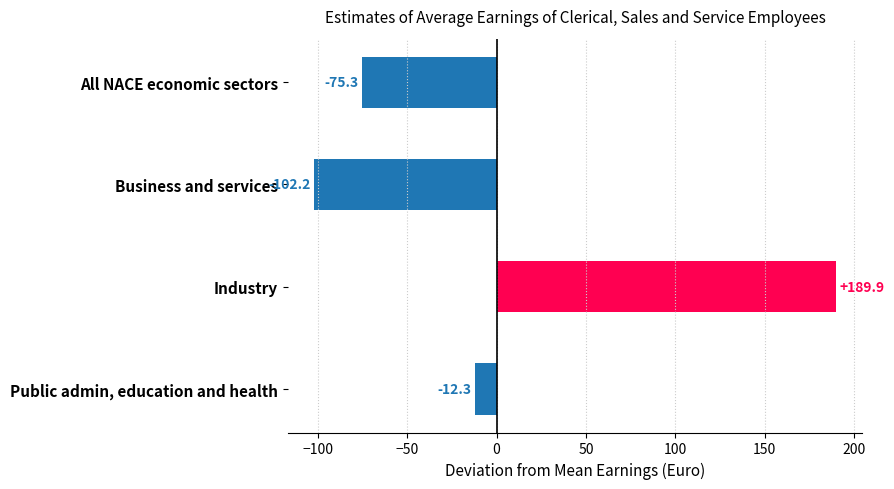

Where is the data nearest to the value 43?

Public admin, education and health